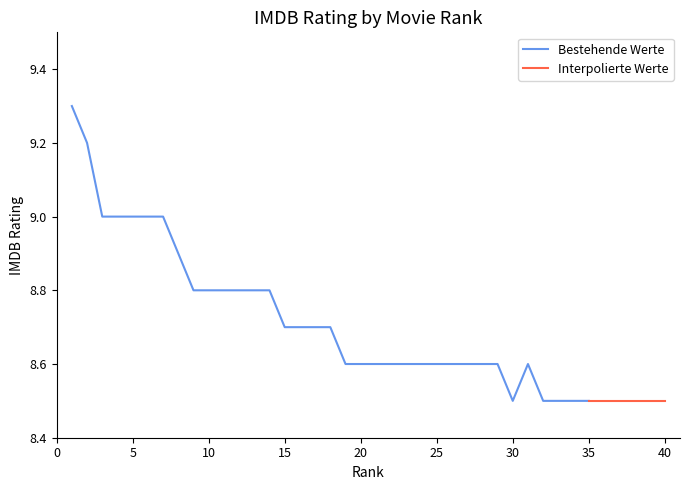

Does the chart have visible grid lines?

No